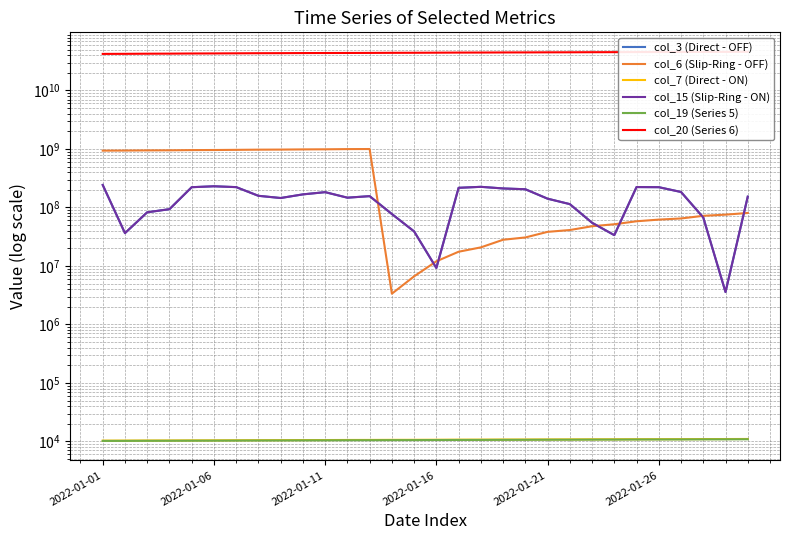

What is the difference between the second highest and minimum values in the col_6 (Slip-Ring - OFF) series?

990336294